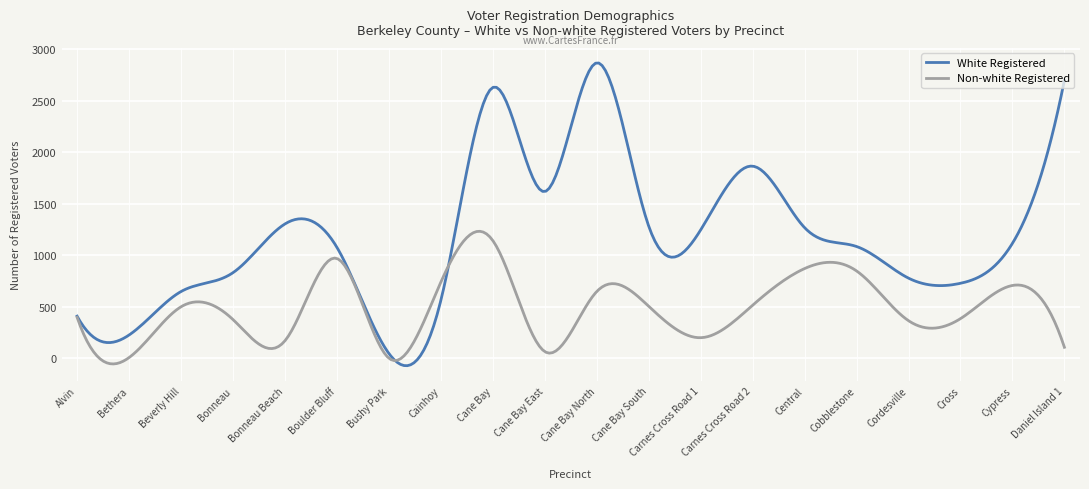

Which series has the largest total across all categories?

White Registered